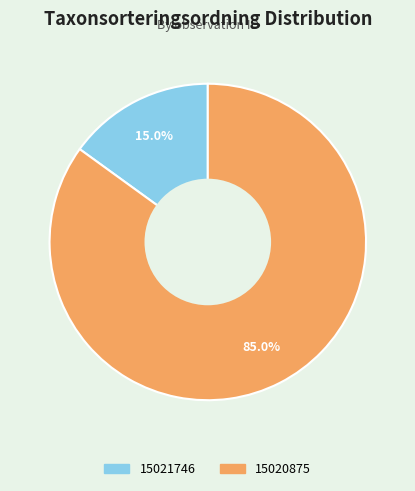

Count the number of slices in the pie.

2